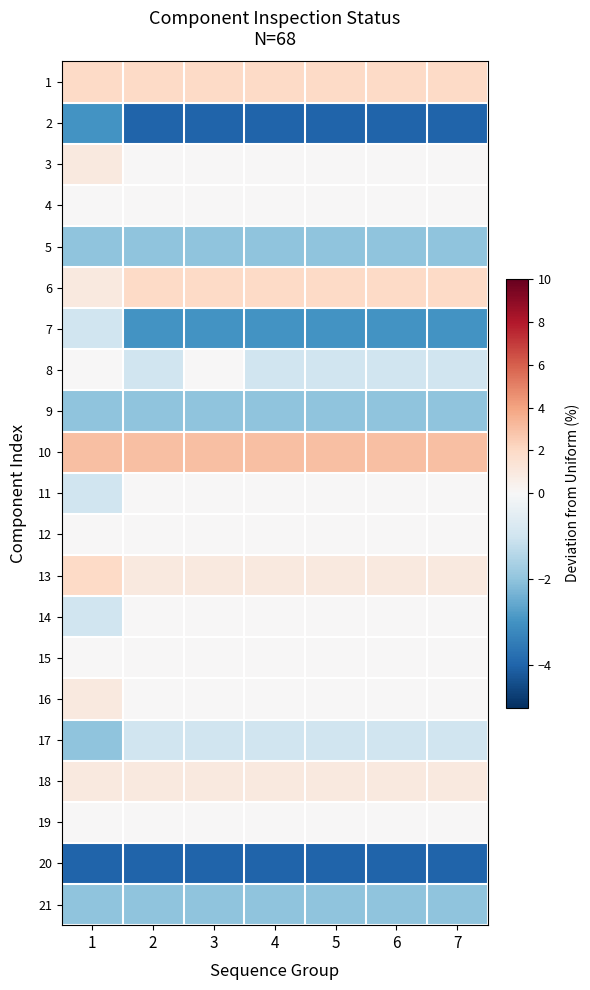

At how many categories does at least one series exceed 2?

7